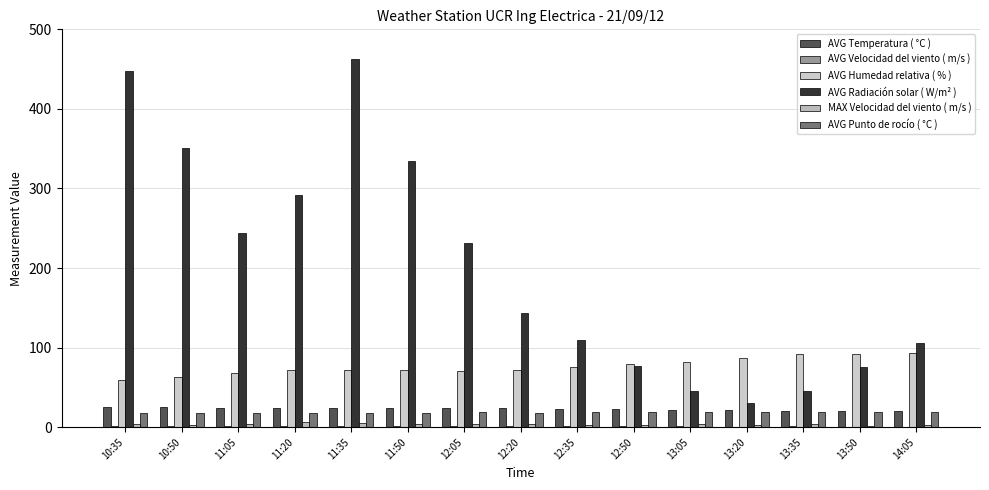

At which category is the sum across all series the highest?

11:35